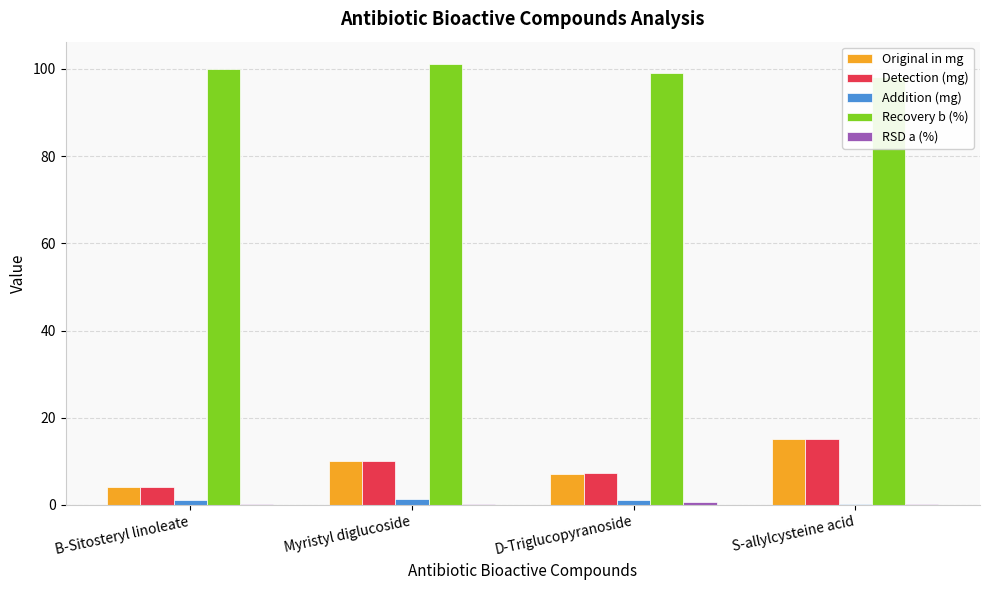

What are all the series names shown in the legend?

Original in mg, Detection (mg), Addition (mg), Recovery b (%), RSD a (%)